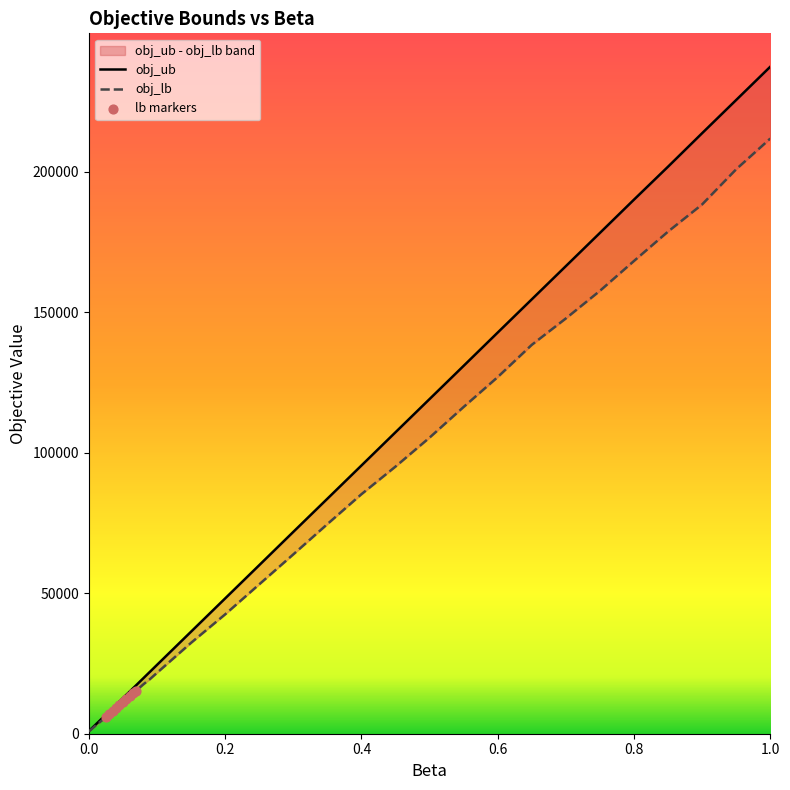

Which series has the largest total across all categories?

obj_ub